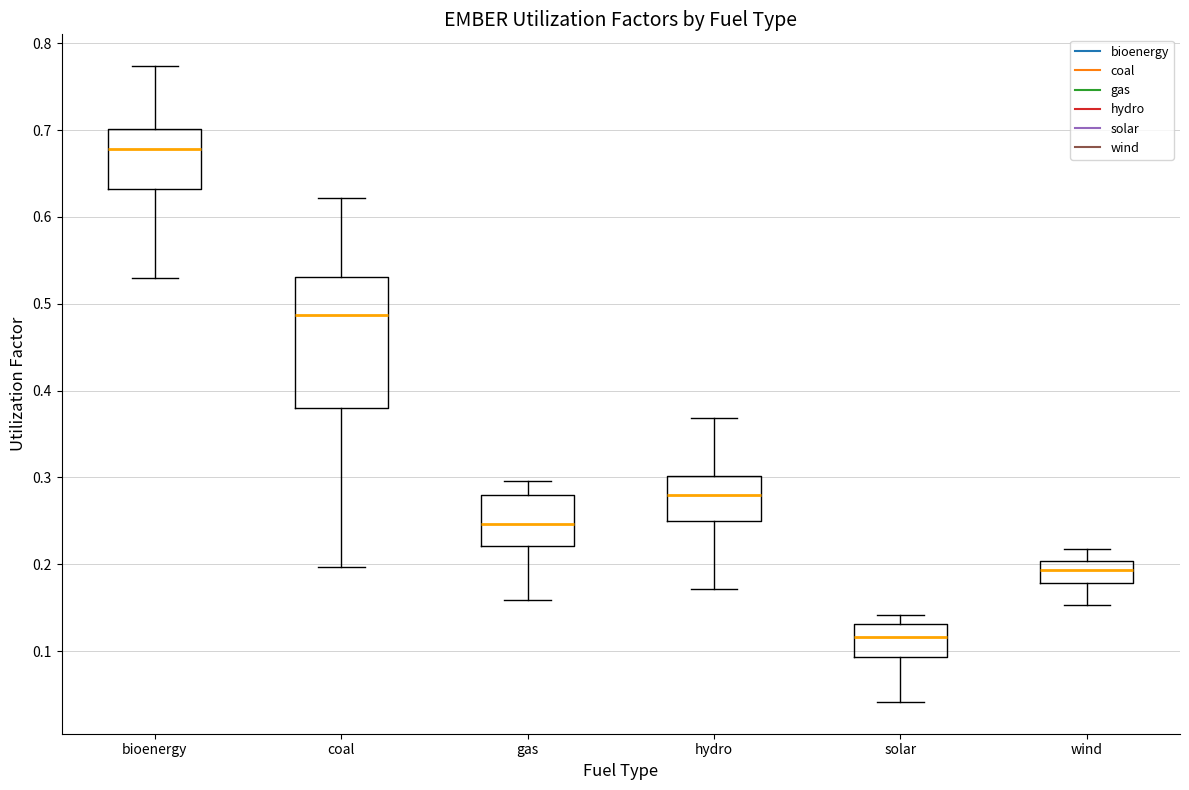

Reading left to right, transcribe this box plot: for each box, give where its median line is, the range the box spans, and where its two whiskers end, as read against the y-axis. The values are not printed on the chart, so give them approximately, as read against the axis.

bioenergy: median 0.68, box 0.63 to 0.70, whiskers 0.53 to 0.77
coal: median 0.49, box 0.38 to 0.53, whiskers 0.20 to 0.62
gas: median 0.25, box 0.22 to 0.28, whiskers 0.16 to 0.30
hydro: median 0.28, box 0.25 to 0.30, whiskers 0.17 to 0.37
solar: median 0.12, box 0.09 to 0.13, whiskers 0.04 to 0.14
wind: median 0.19, box 0.18 to 0.20, whiskers 0.15 to 0.22